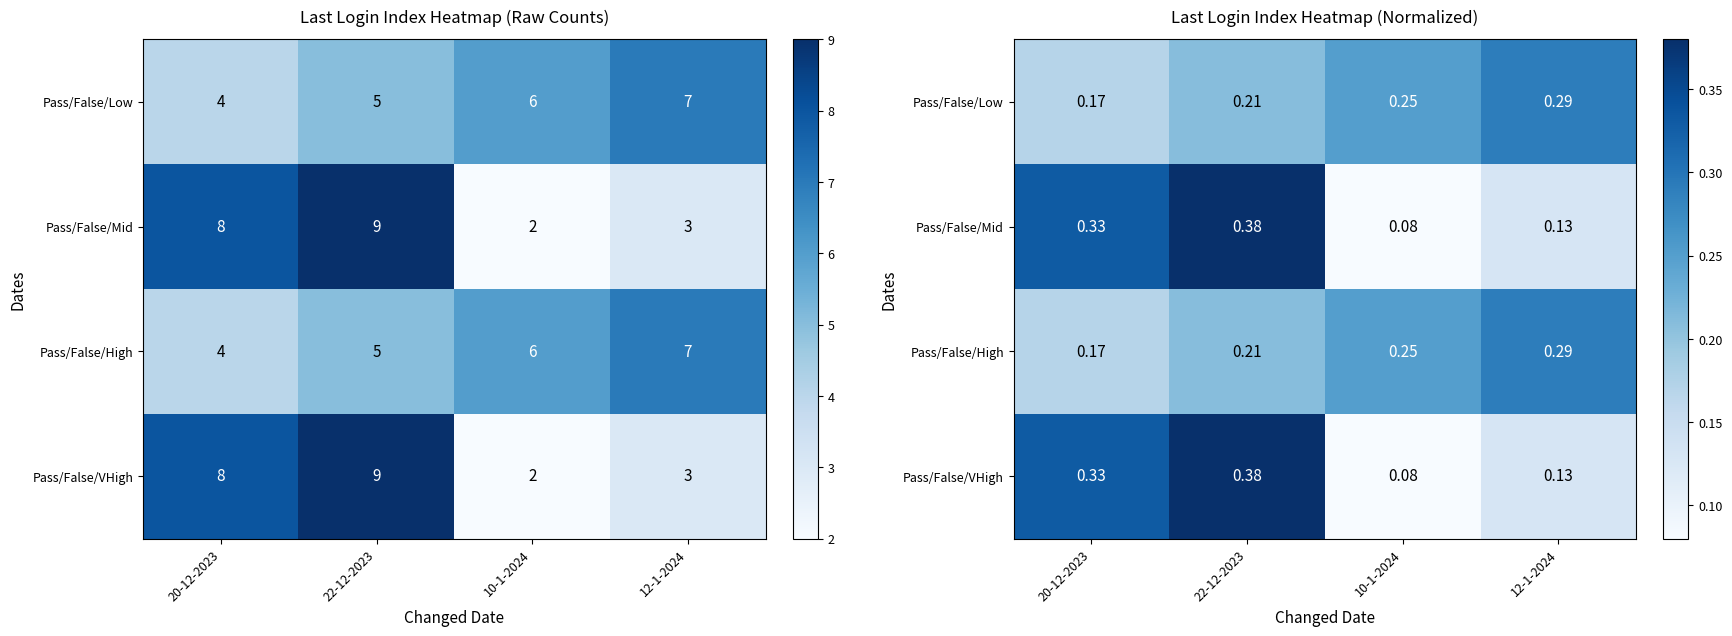

What is the average value of the Pass/False/VHigh series?

0.2